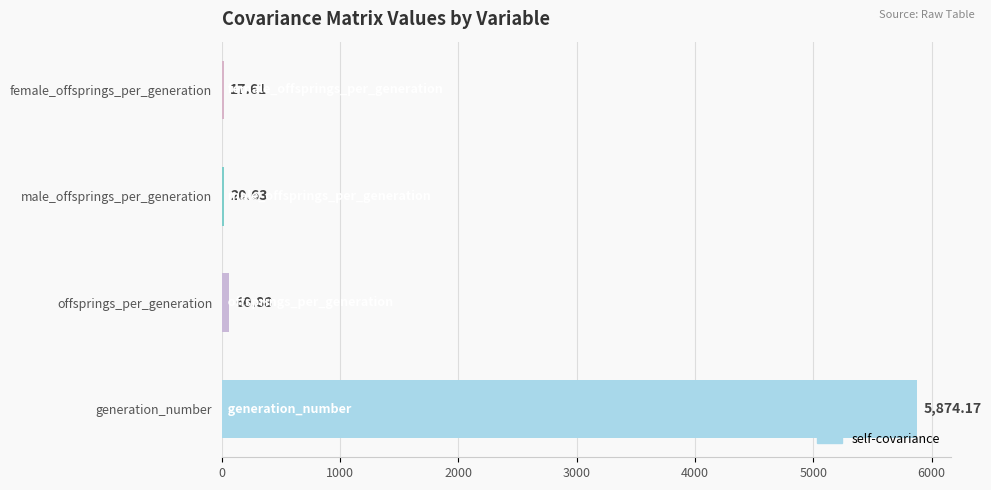

What is the sum of all values?

5973.3